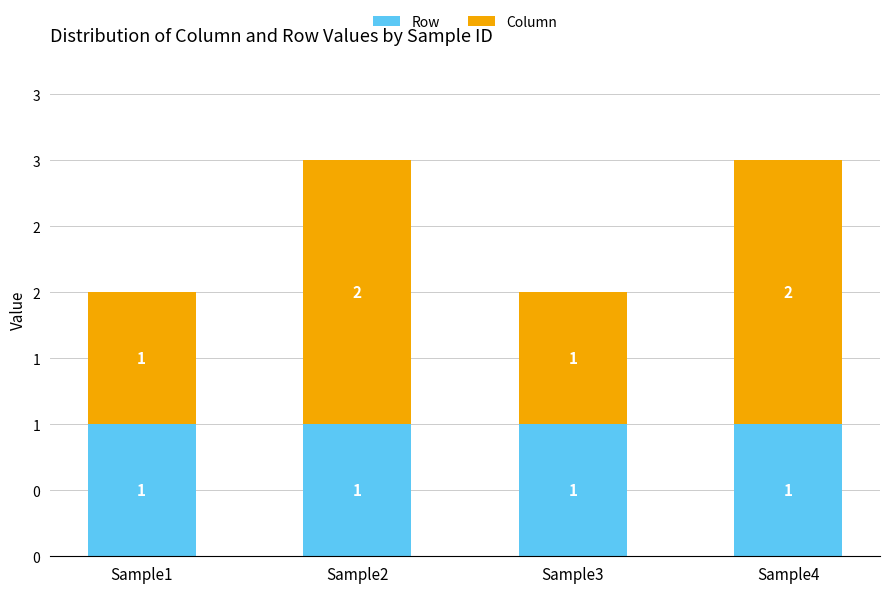

Are the bars horizontal?

No